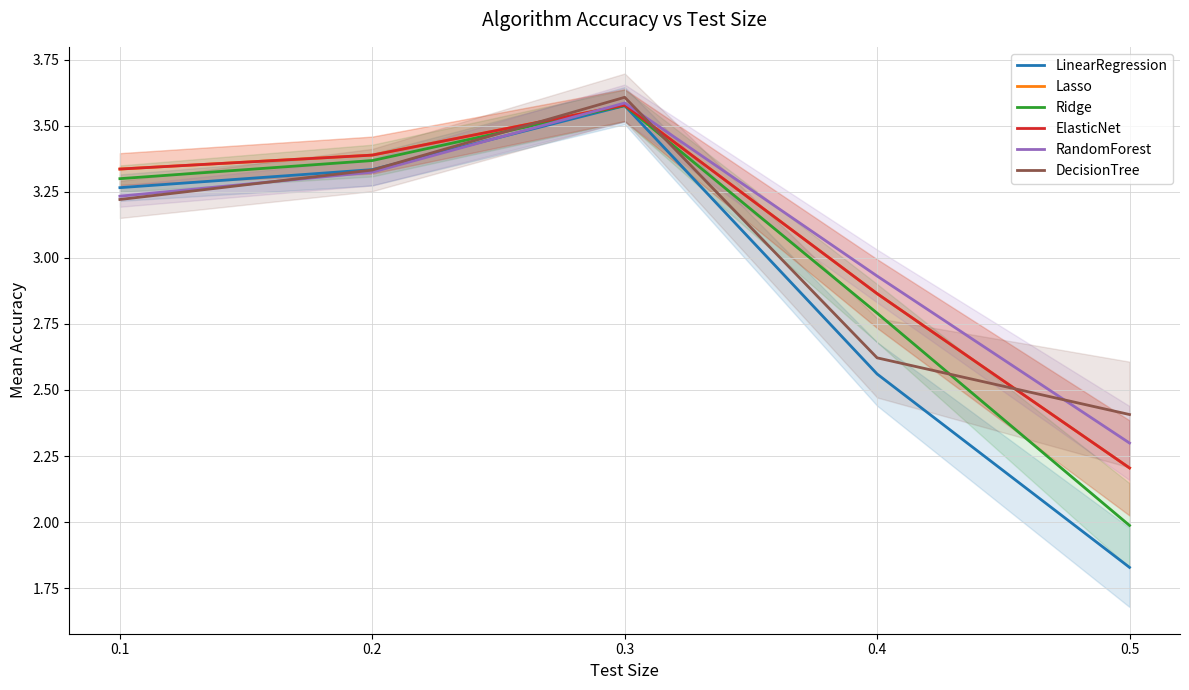

What is the value of the LinearRegression point at the 4th from the left?

2.6